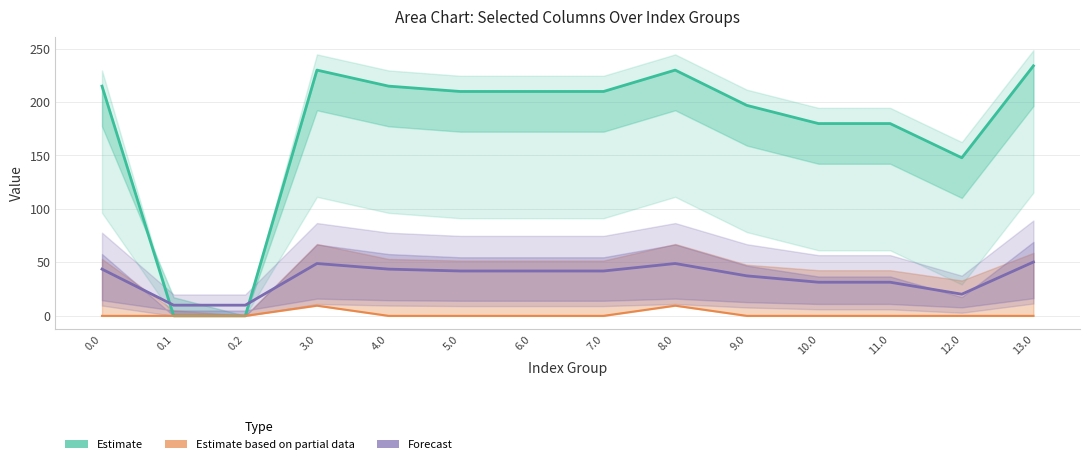

Reading left to right, transcribe all the data shown in this chart.

Estimate: 0.0=214.9	0.1=0.0	0.2=0.0	3.0=229.9	4.0=214.9	5.0=209.9	6.0=209.9	7.0=209.9	8.0=229.9	9.0=196.9	10.0=179.9	11.0=179.9	12.0=147.9	13.0=233.9
Estimate based on partial data: 0.0=0.0	0.1=0.0	0.2=0.0	3.0=9.5	4.0=0.0	5.0=0.0	6.0=0.0	7.0=0.0	8.0=9.5	9.0=0.0	10.0=0.0	11.0=0.0	12.0=0.0	13.0=0.0
Forecast: 0.0=43.7	0.1=10.0	0.2=10.0	3.0=49.0	4.0=43.7	5.0=42.0	6.0=42.0	7.0=42.0	8.0=49.0	9.0=37.4	10.0=31.5	11.0=31.5	12.0=20.3	13.0=50.4